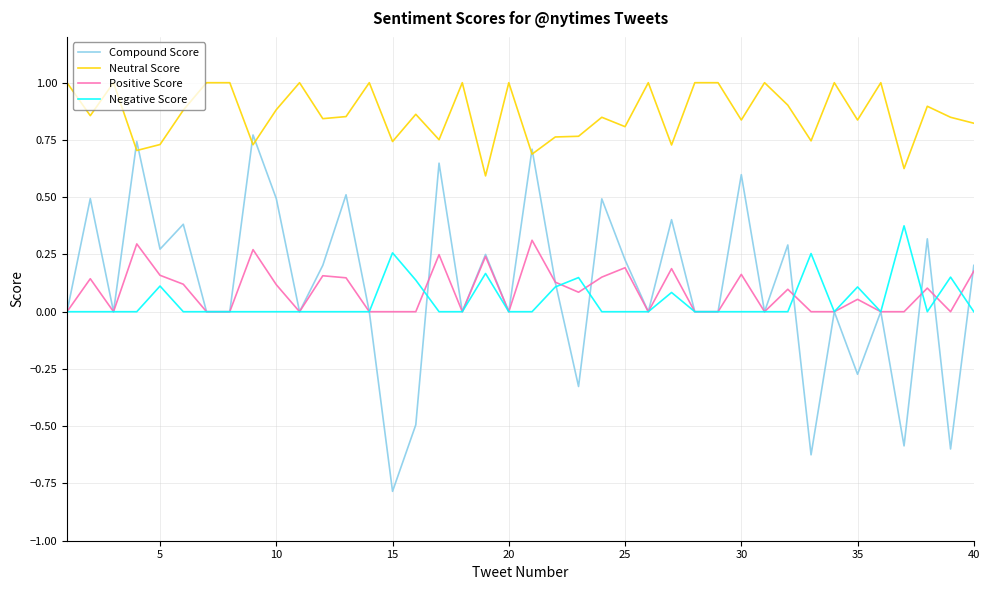

True or false: Negative Score and Neutral Score cross at least once.

False